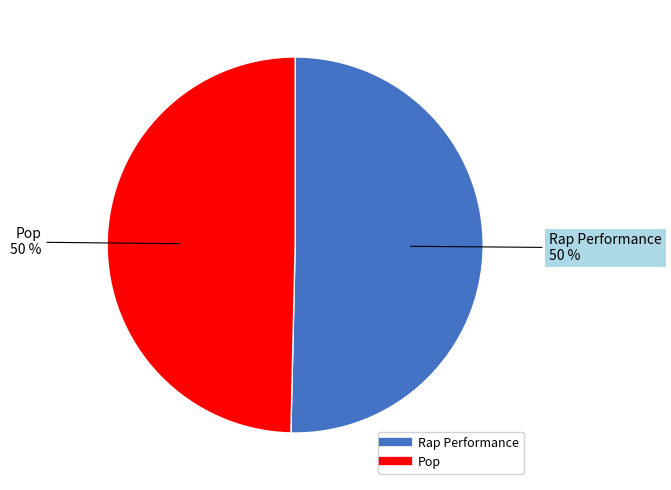

Approximately how many times larger is the value at Rap Performance compared to Pop?

1.0